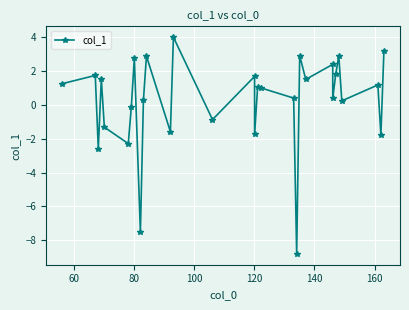

Is this an area chart (filled region under the line)?

No